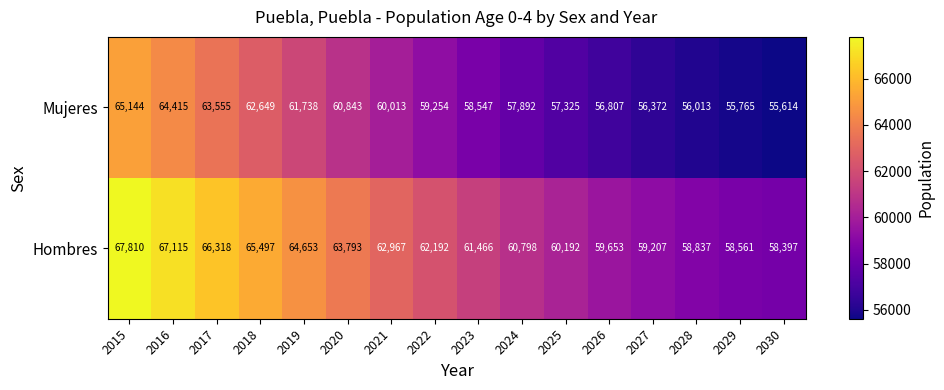

Is the value of Mujeres at 2015 greater than the value of Hombres at 2015?

No